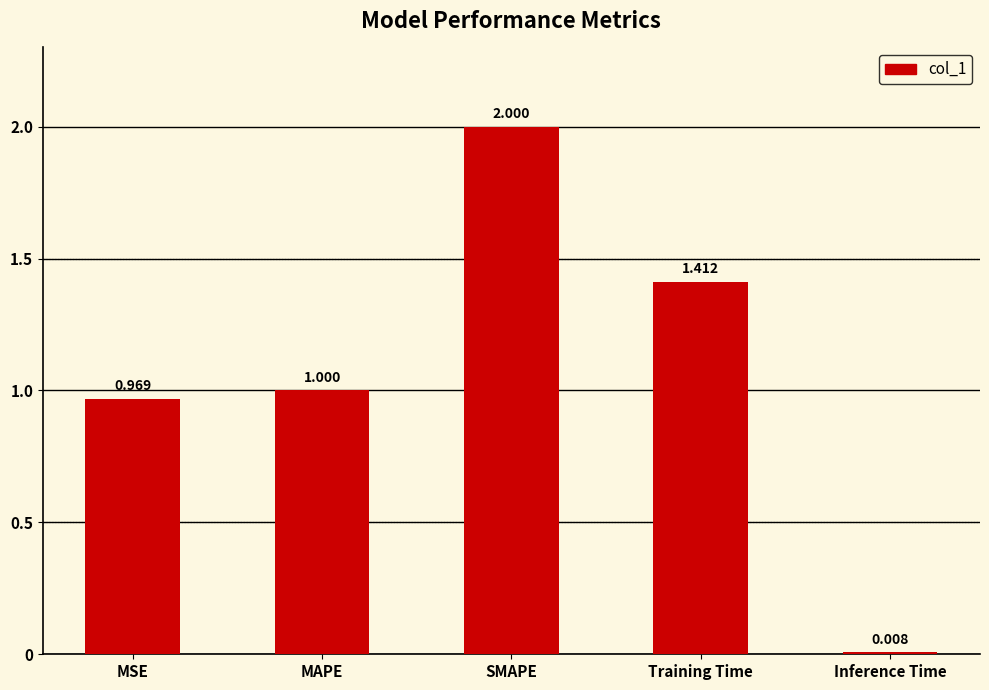

Where is the data nearest to the value 1?

MAPE